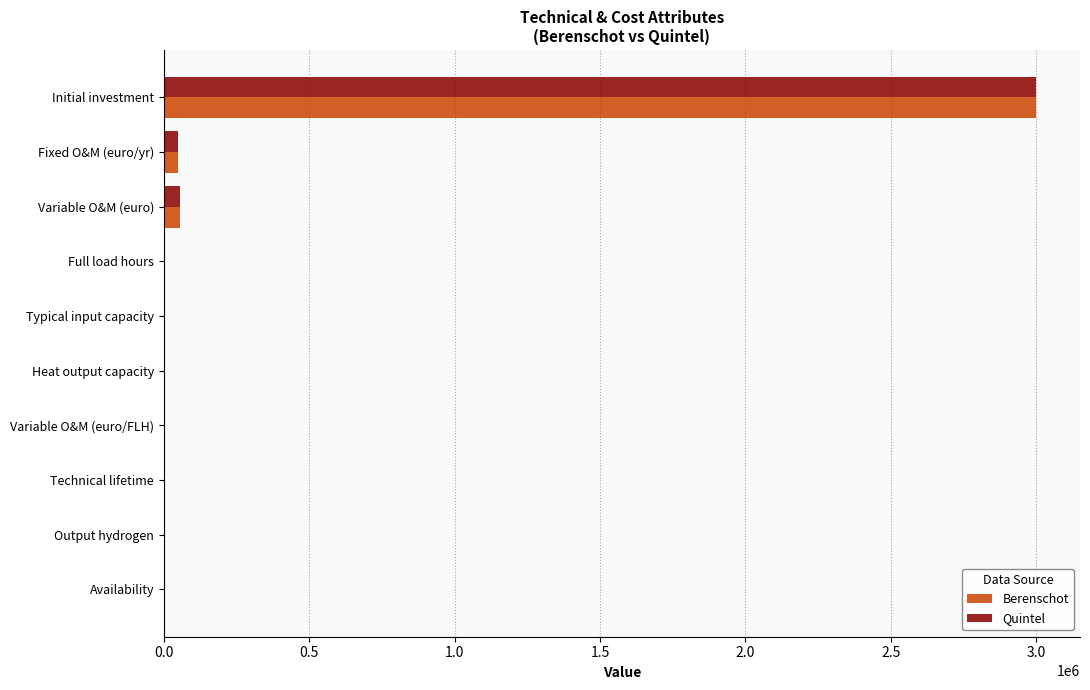

What is the sum of all Quintel values?

3104867.2